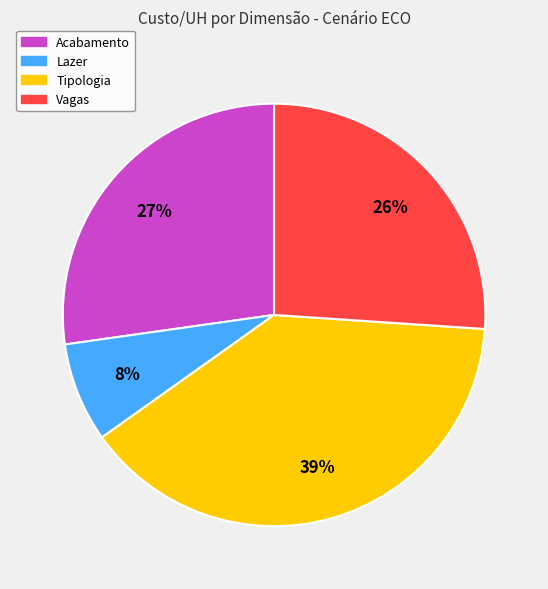

Does any single category account for the majority?

No